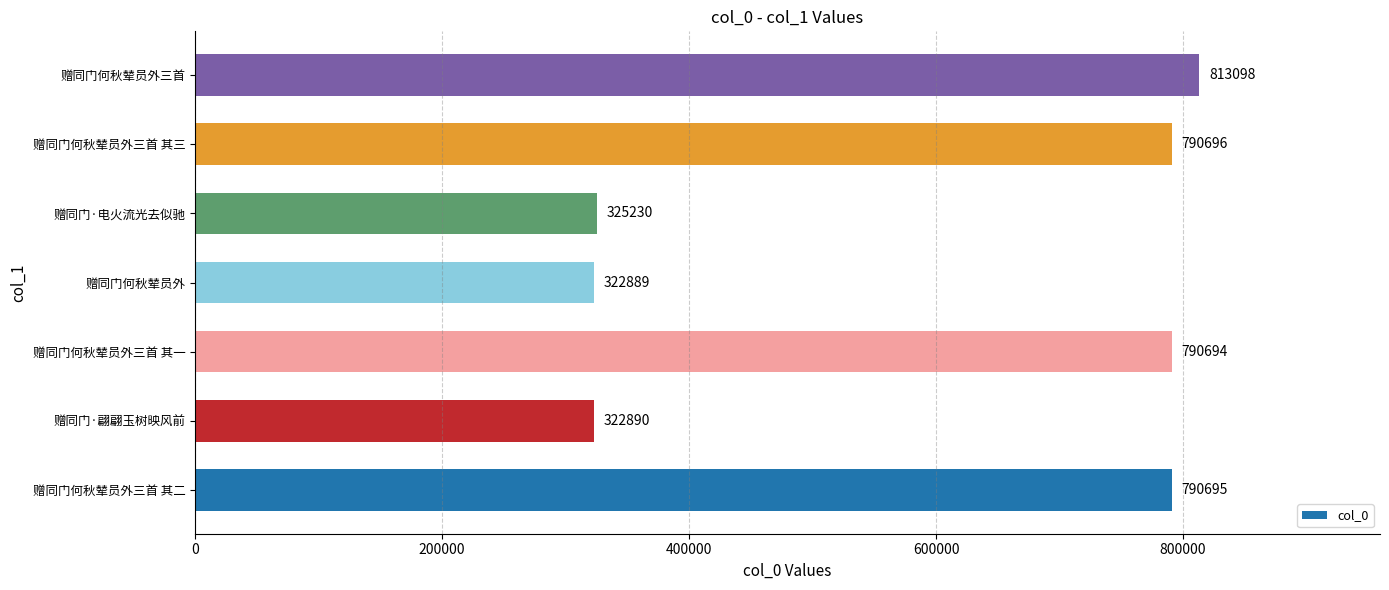

The value at 赠同门何秋辇员外三首 其二 is 790695. True or false?

True